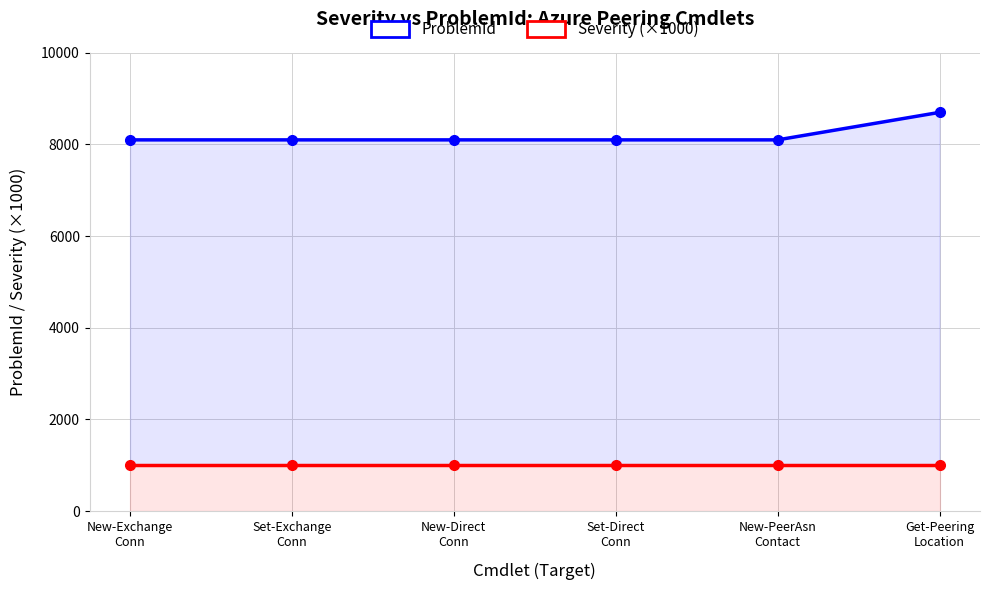

True or false: ProblemId has a value of 8100 at New-PeerAsn
Contact.

True